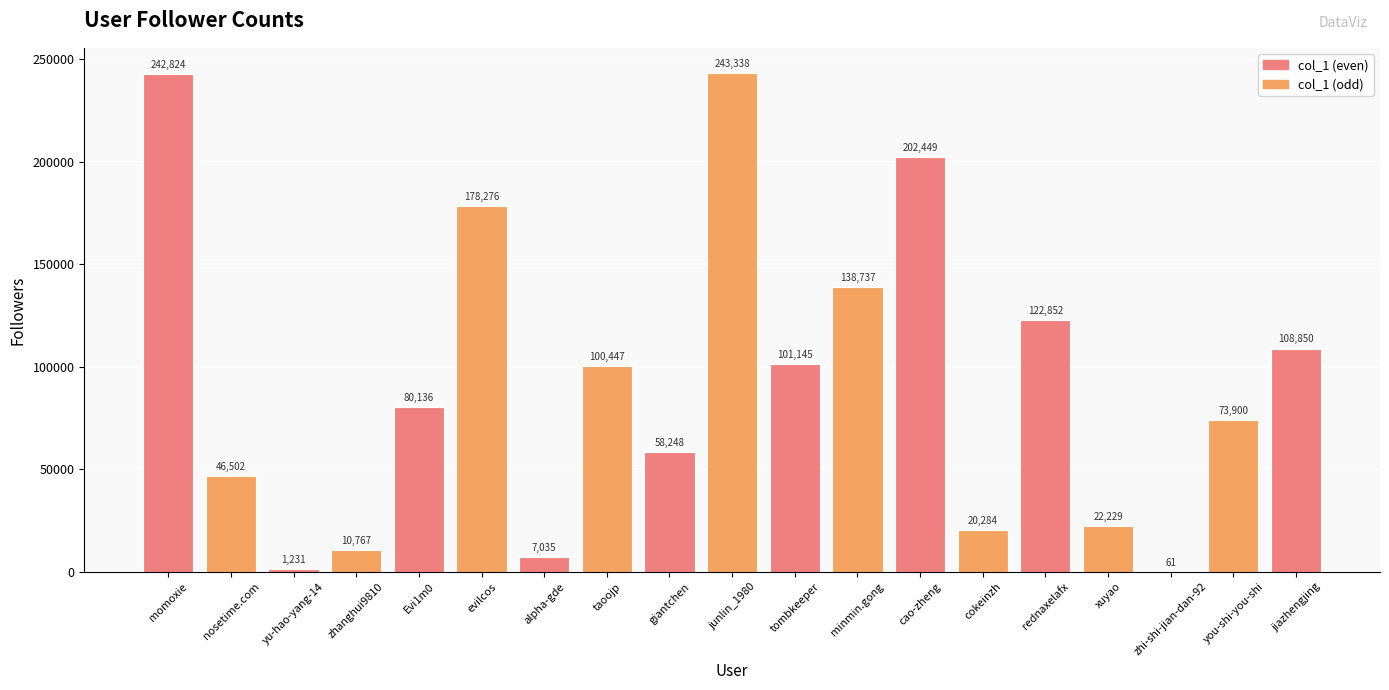

Where is the data nearest to the value 121699?

rednaxelafx